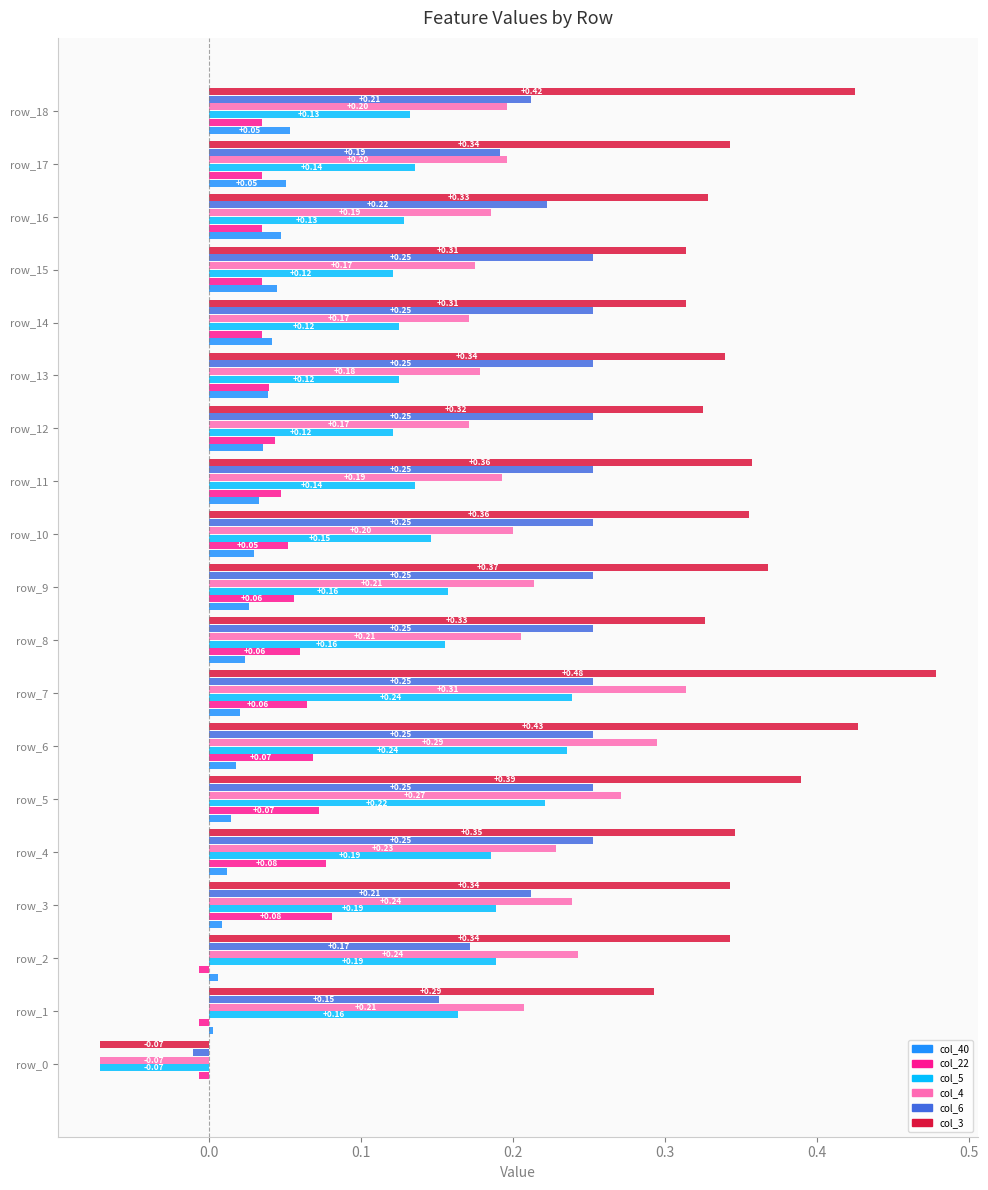

How many positive values does the col_22 series have?

16